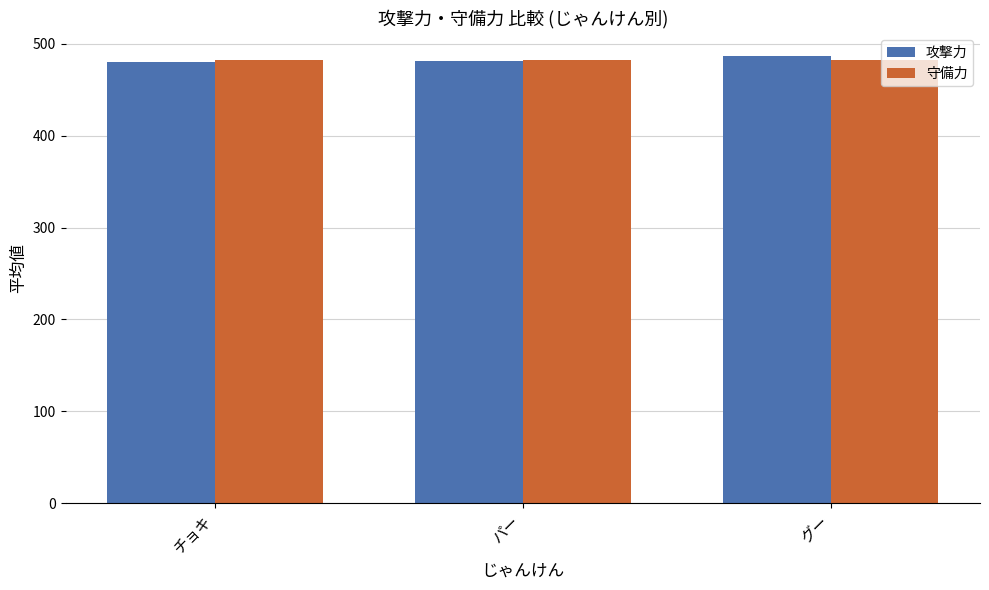

What is the maximum value for 守備力?

482.7